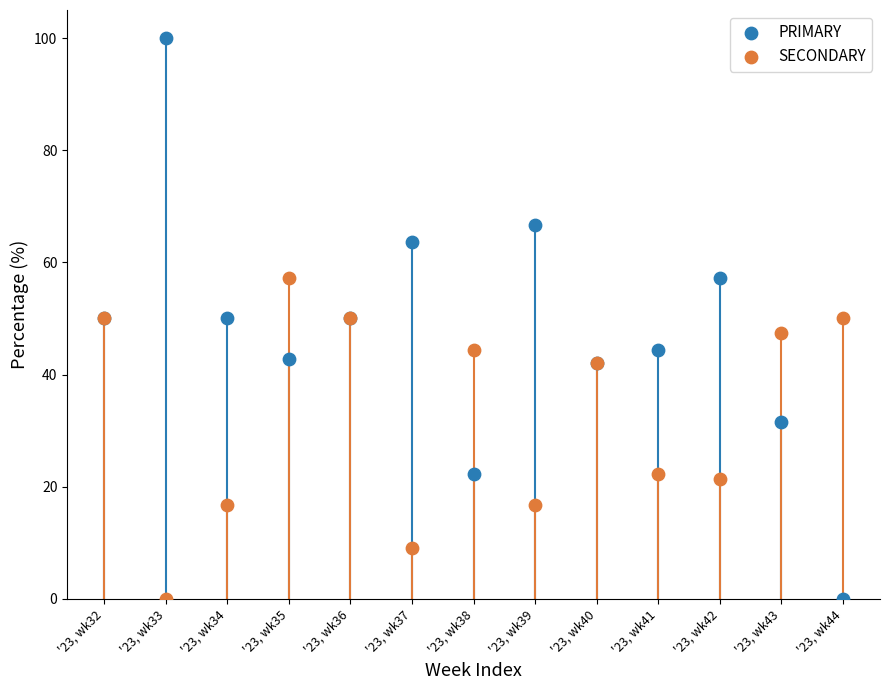

In the SECONDARY series, what Y value is closest to 28?

22.2